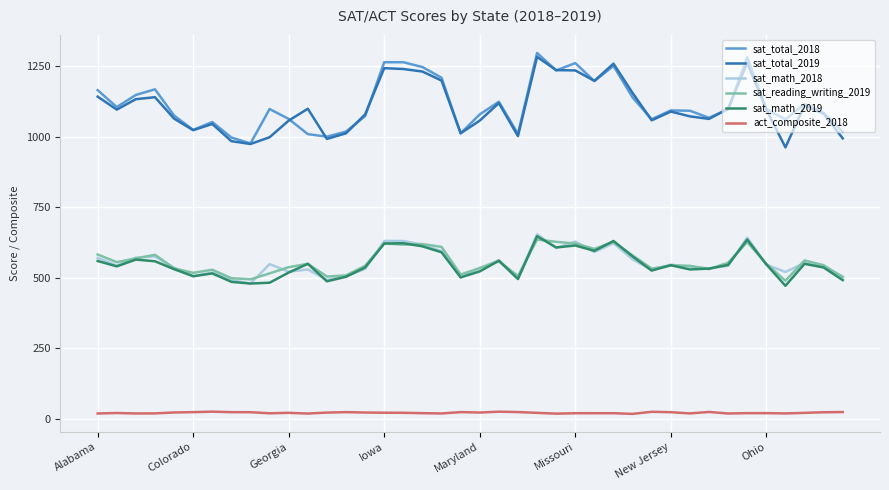

What is the maximum value shown in the chart?

1298.0